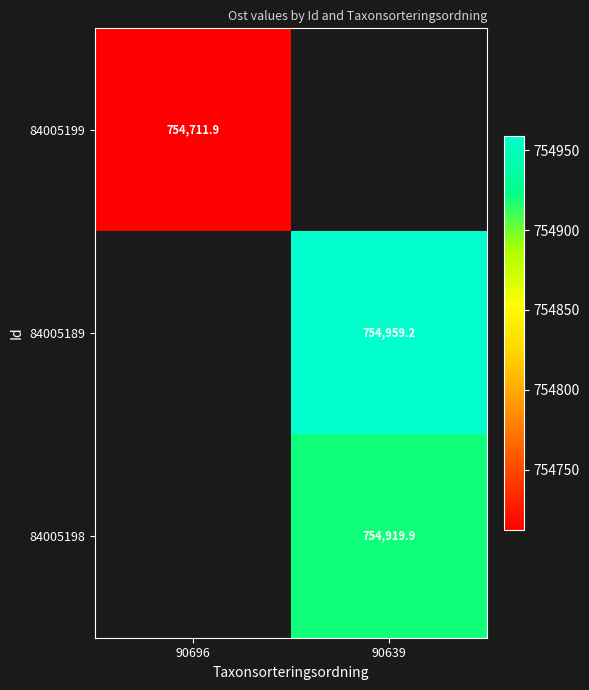

Which series has the largest range (max minus min)?

84005199